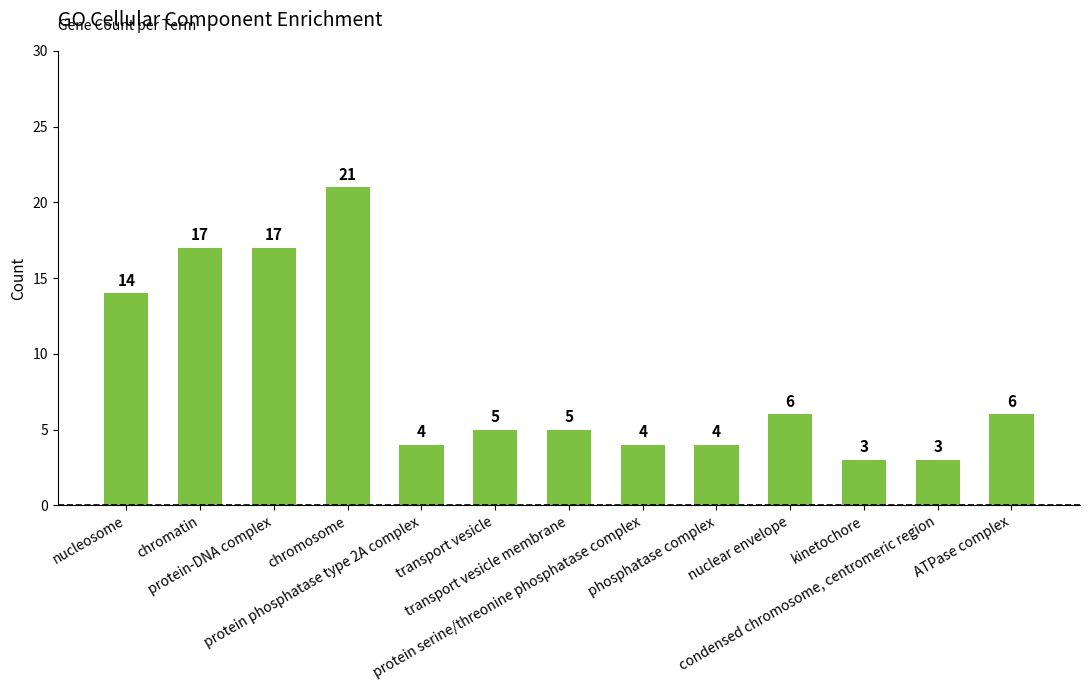

Are the bars horizontal?

No